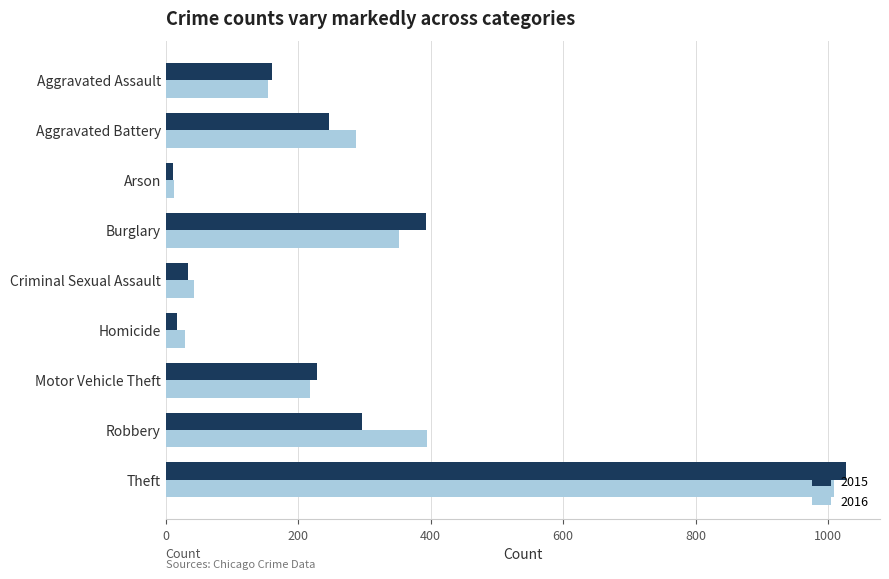

List the labels in order of 2016 value, largest first.

Theft, Robbery, Burglary, Aggravated Battery, Motor Vehicle Theft, Aggravated Assault, Criminal Sexual Assault, Homicide, Arson